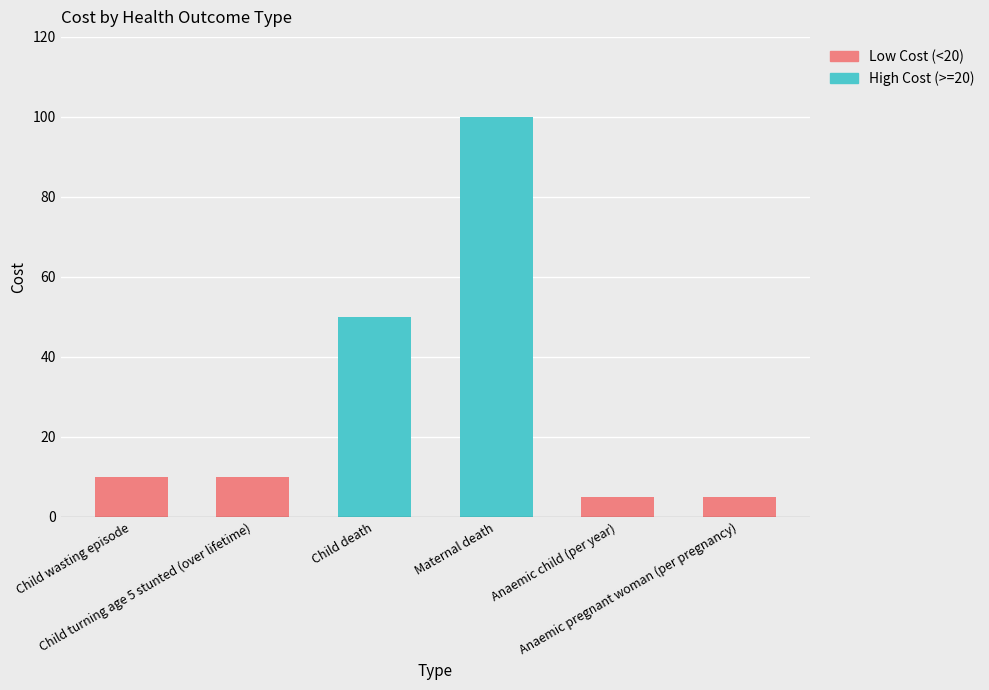

Is the value of High Cost (>=20) at Child turning age 5 stunted (over lifetime) greater than the value of Low Cost (<20) at Child turning age 5 stunted (over lifetime)?

No